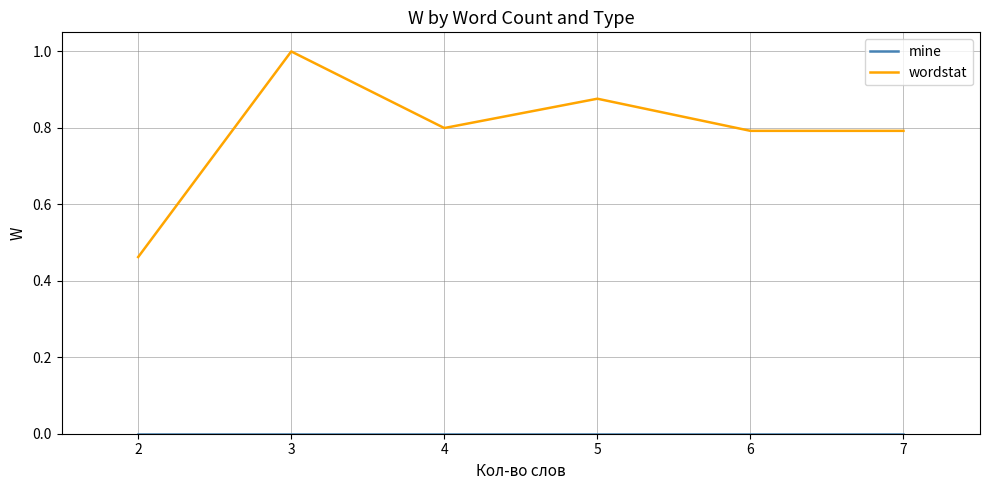

At which category is the sum across all series the highest?

3